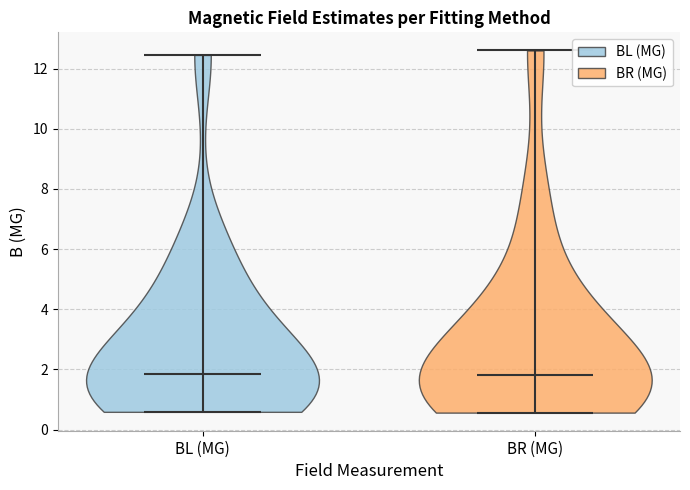

What is the highest point the violin for BL (MG) reaches on the y-axis? The values are not printed on the chart, so give them approximately, as read against the axis.

12.4